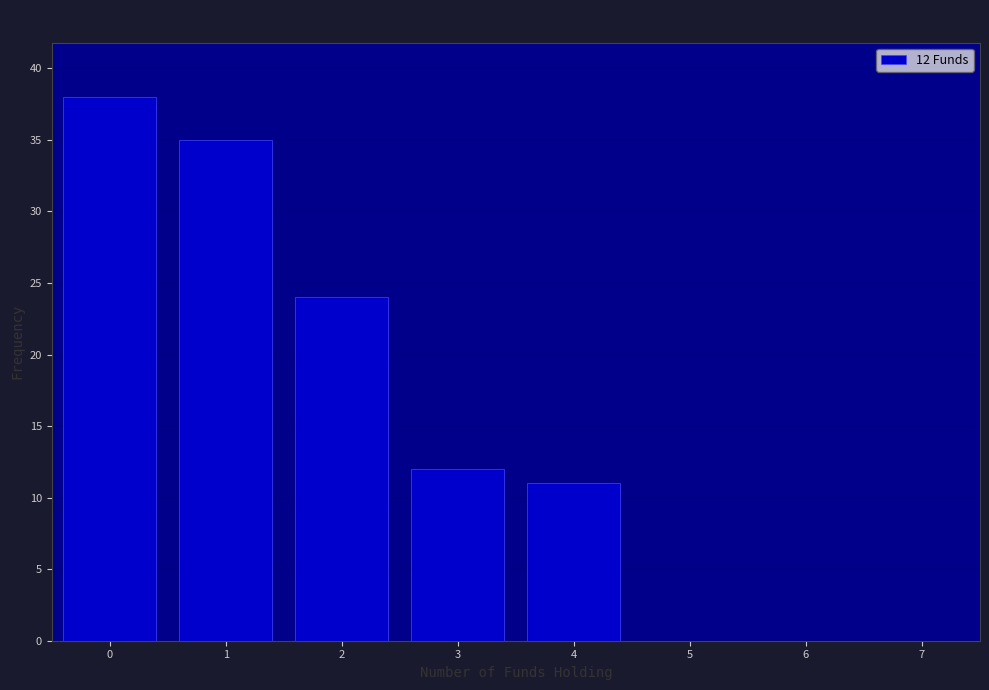

Reading left to right, list all the values displayed in this chart.

0=38	1=35	2=24	3=12	4=11	5=0	6=0	7=0